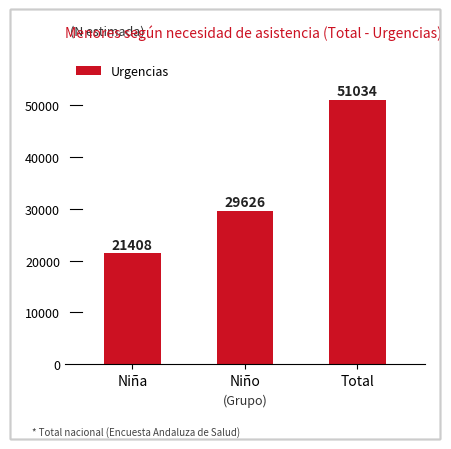

Is it true that the value at Niña is 21408?

True